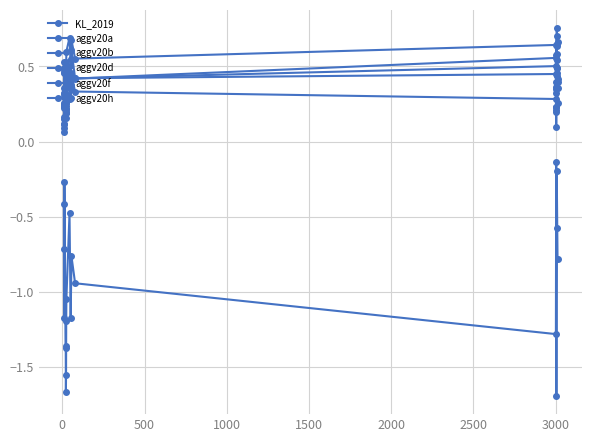

How many distinct data groups are displayed?

6